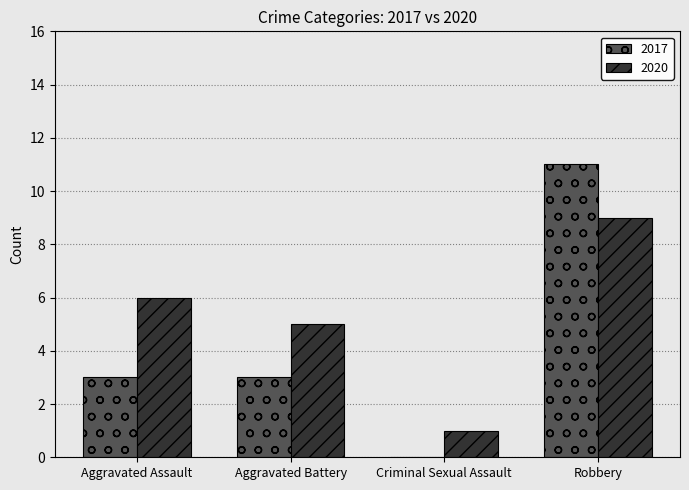

What value does the 2020 series have at Aggravated Assault?

6